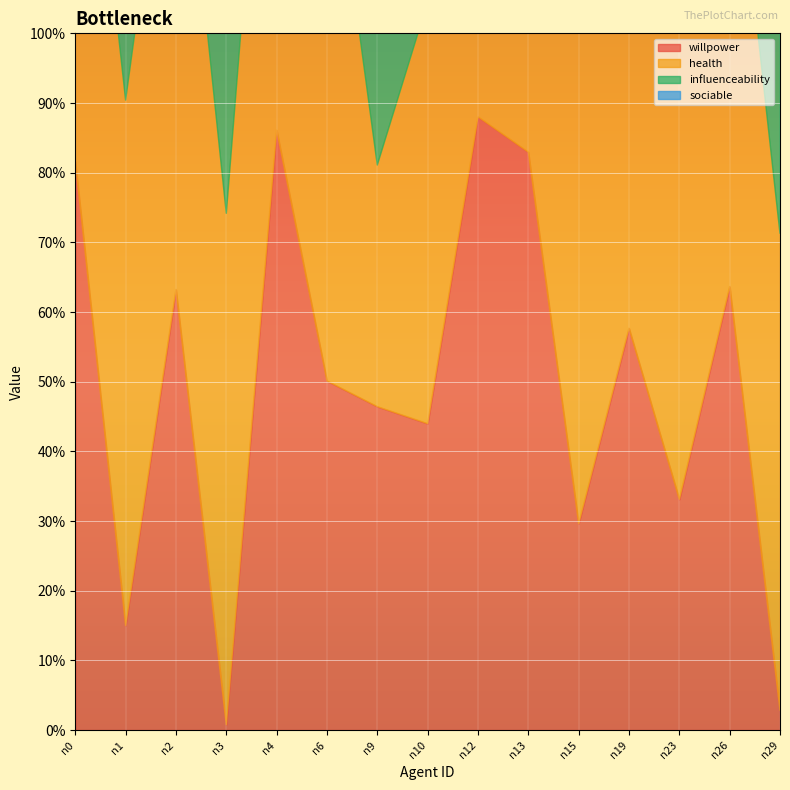

What is the difference between the health values at n23 and n9?

0.3